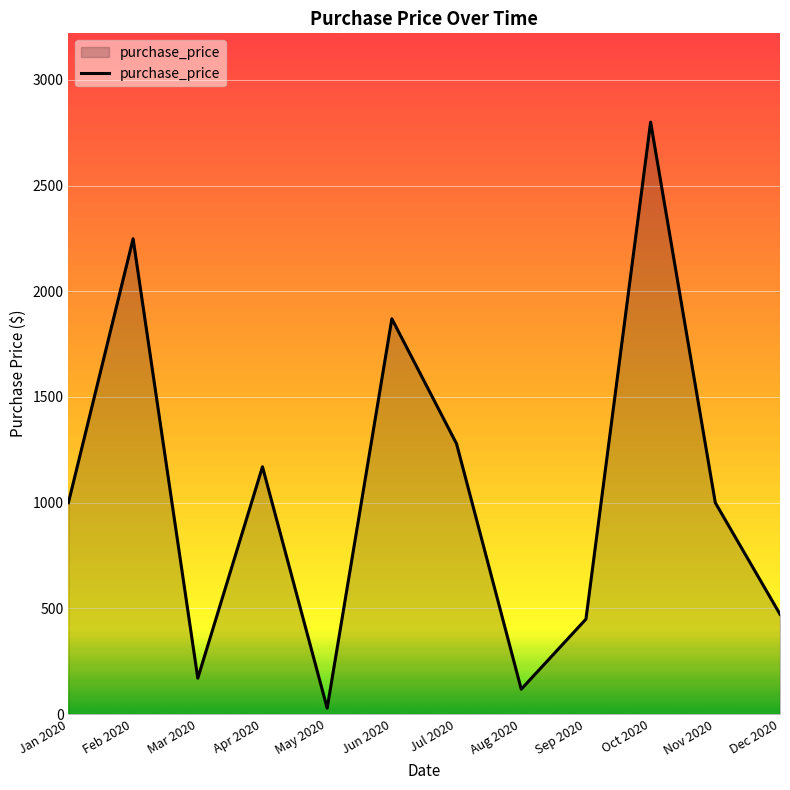

What is the change in value from Jul 2020 to Aug 2020?

-1161.0